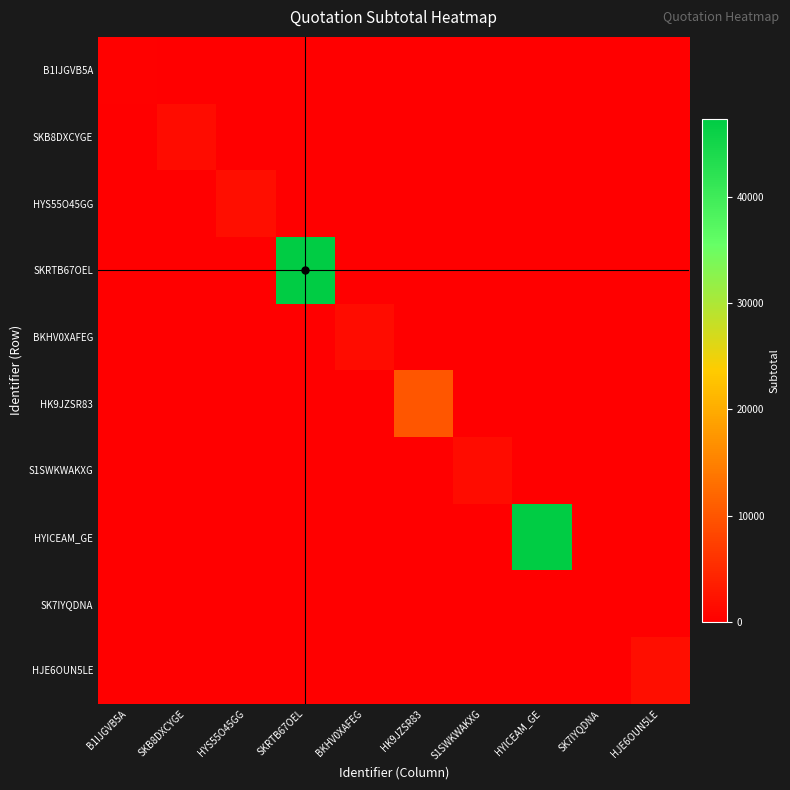

What is the total value across all series at HJE6OUN5LE?

1700.0